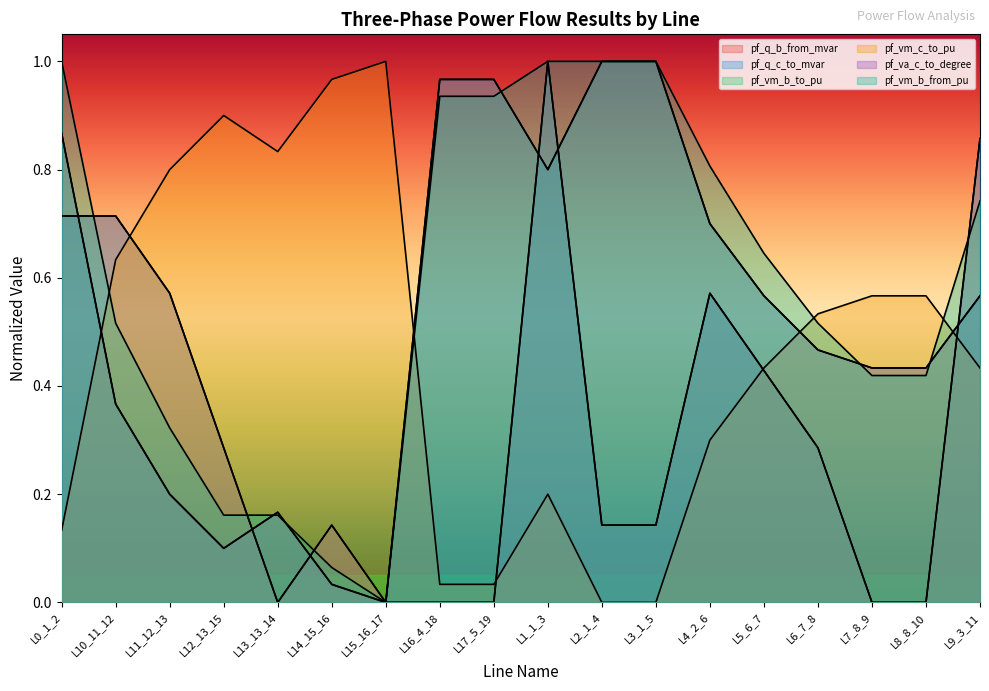

Between L0_1_2 and L2_1_4, which series saw the biggest shift?

pf_q_c_to_mvar